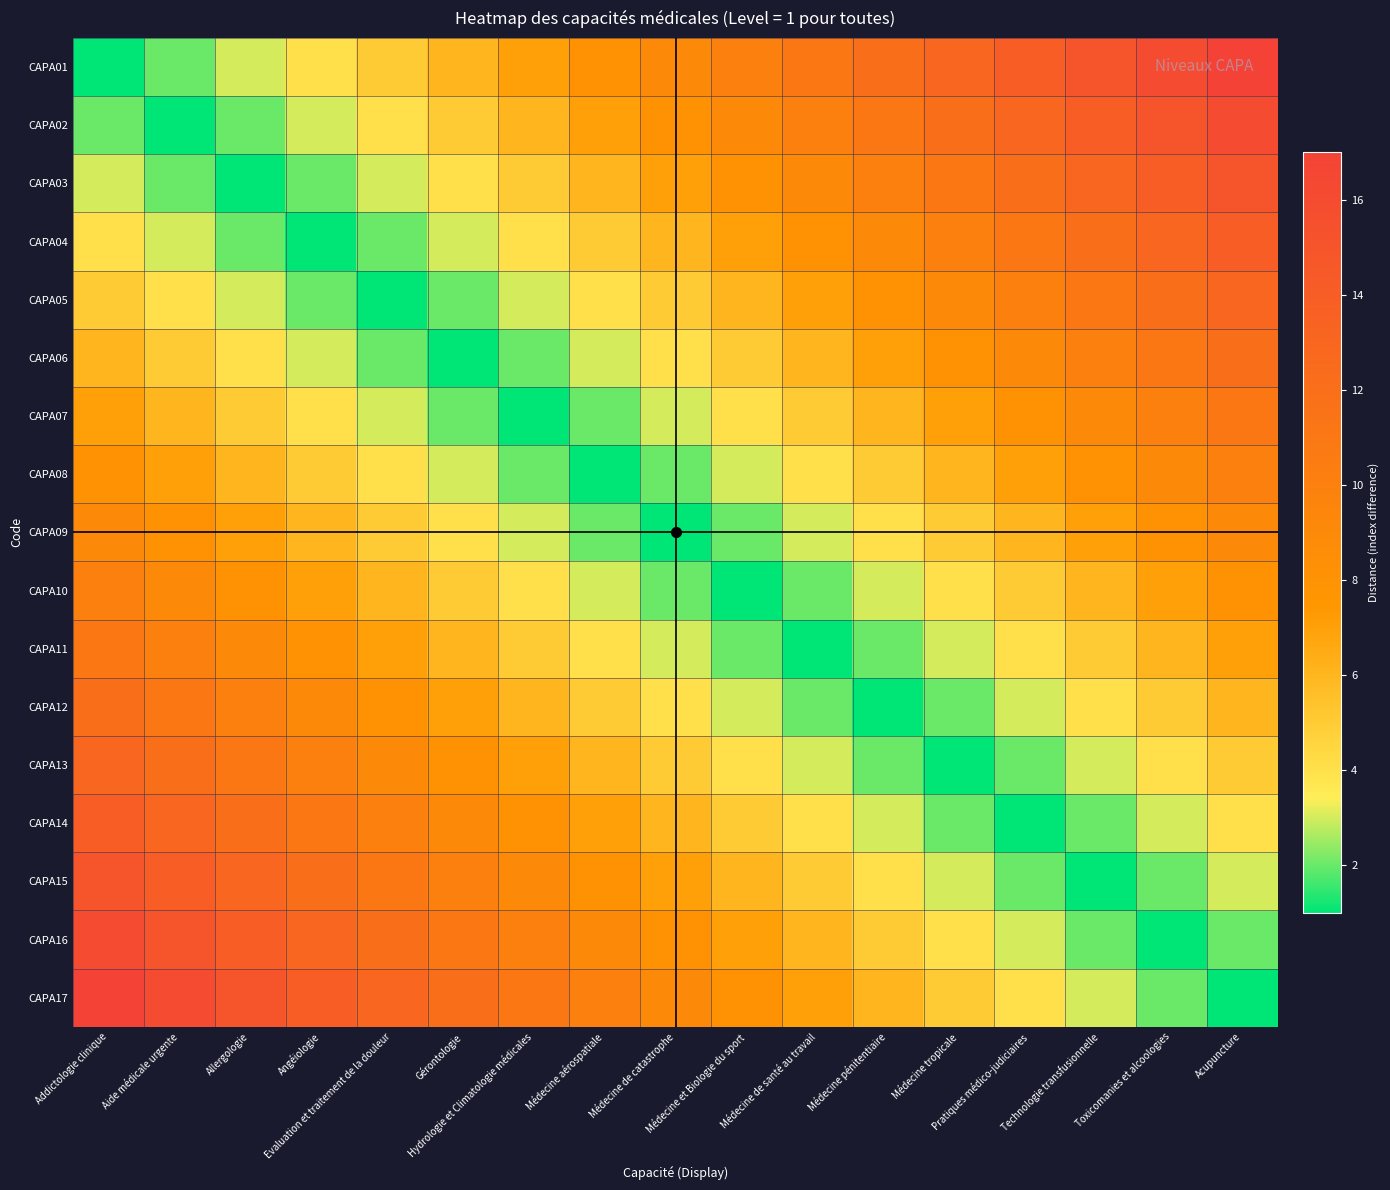

What is the maximum value shown in the chart?

17